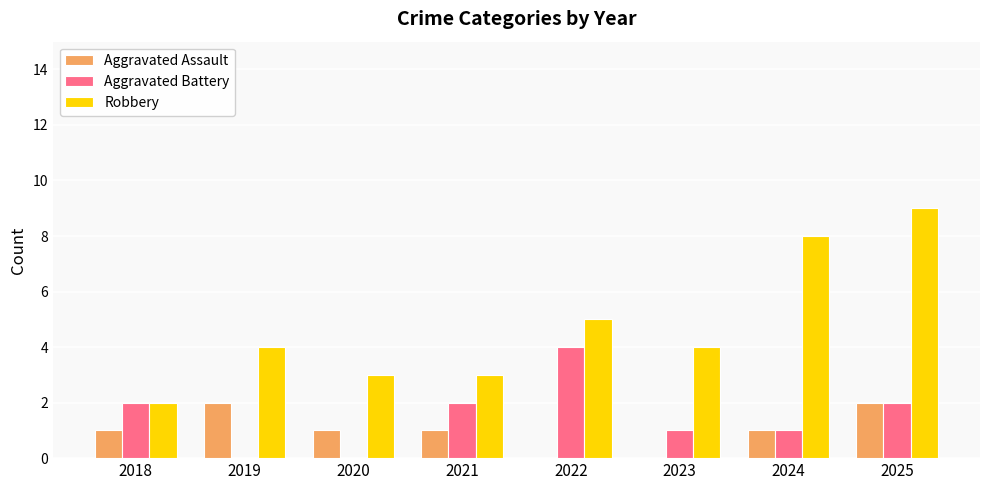

What is the average value of the Aggravated Assault series?

1